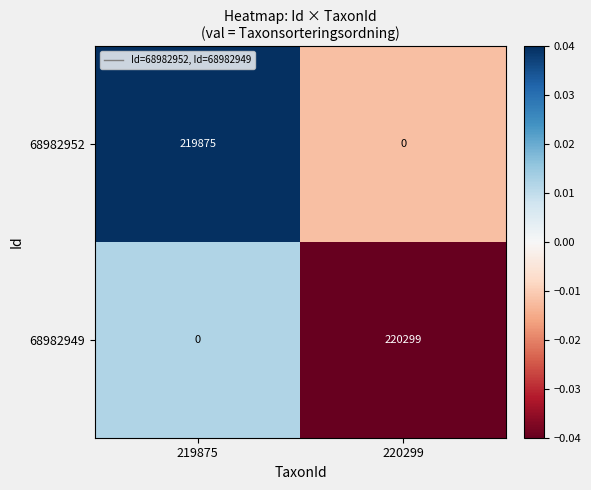

Which series has the largest total across all categories?

68982949